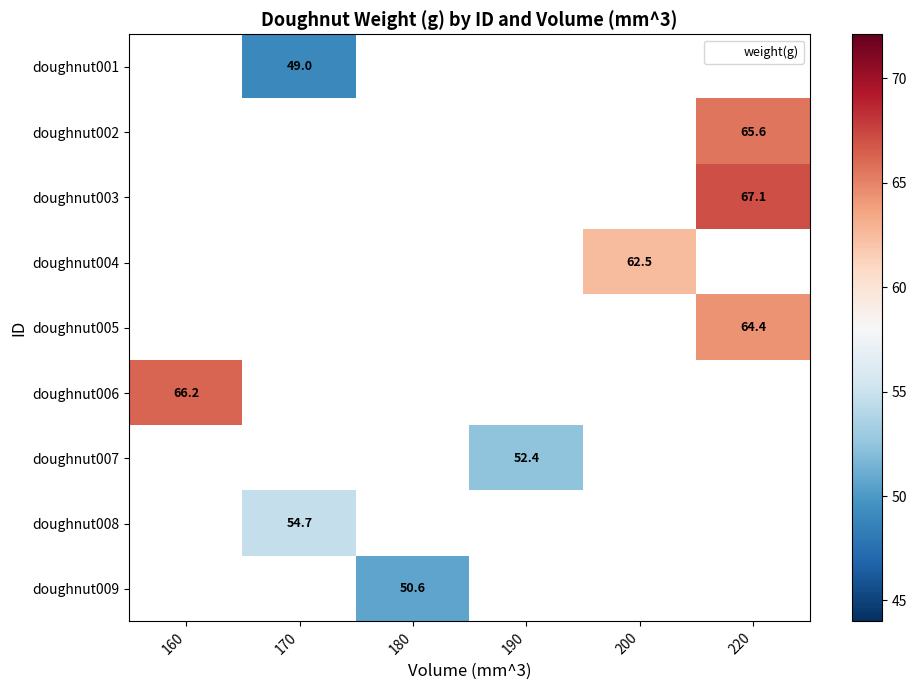

Between 180 and 190, which is larger?

190